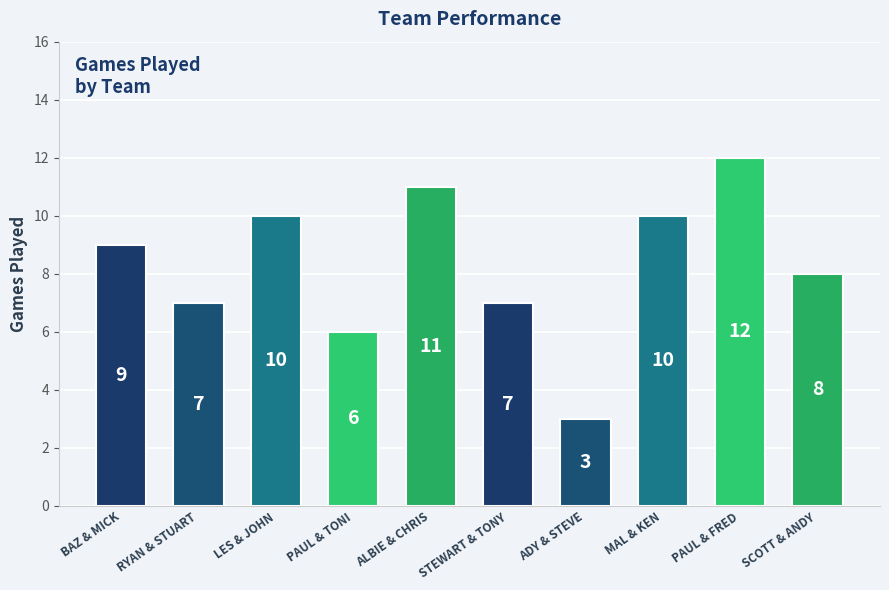

What is the difference between the maximum and minimum values?

9